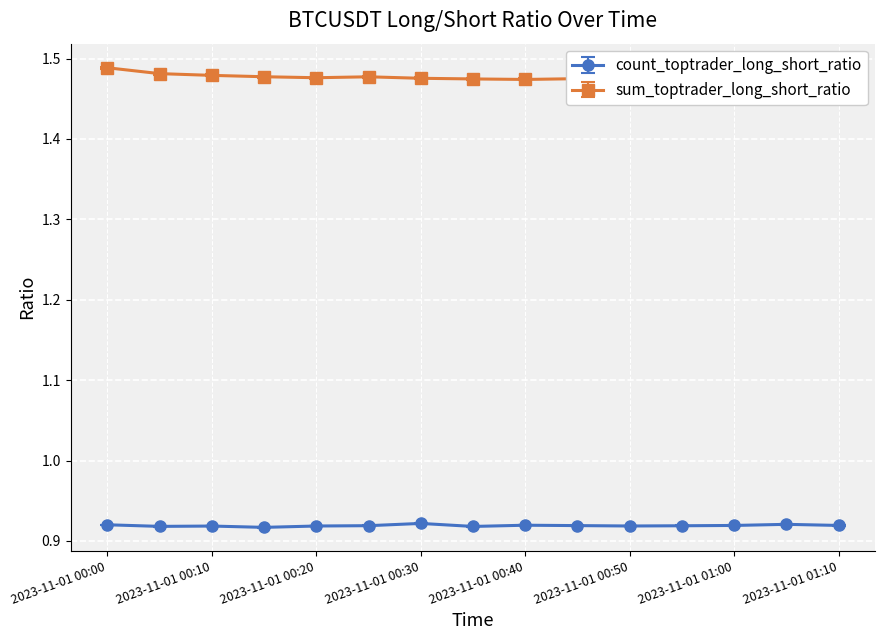

At which label is count_toptrader_long_short_ratio closest to 0?

2023-11-01 00:15